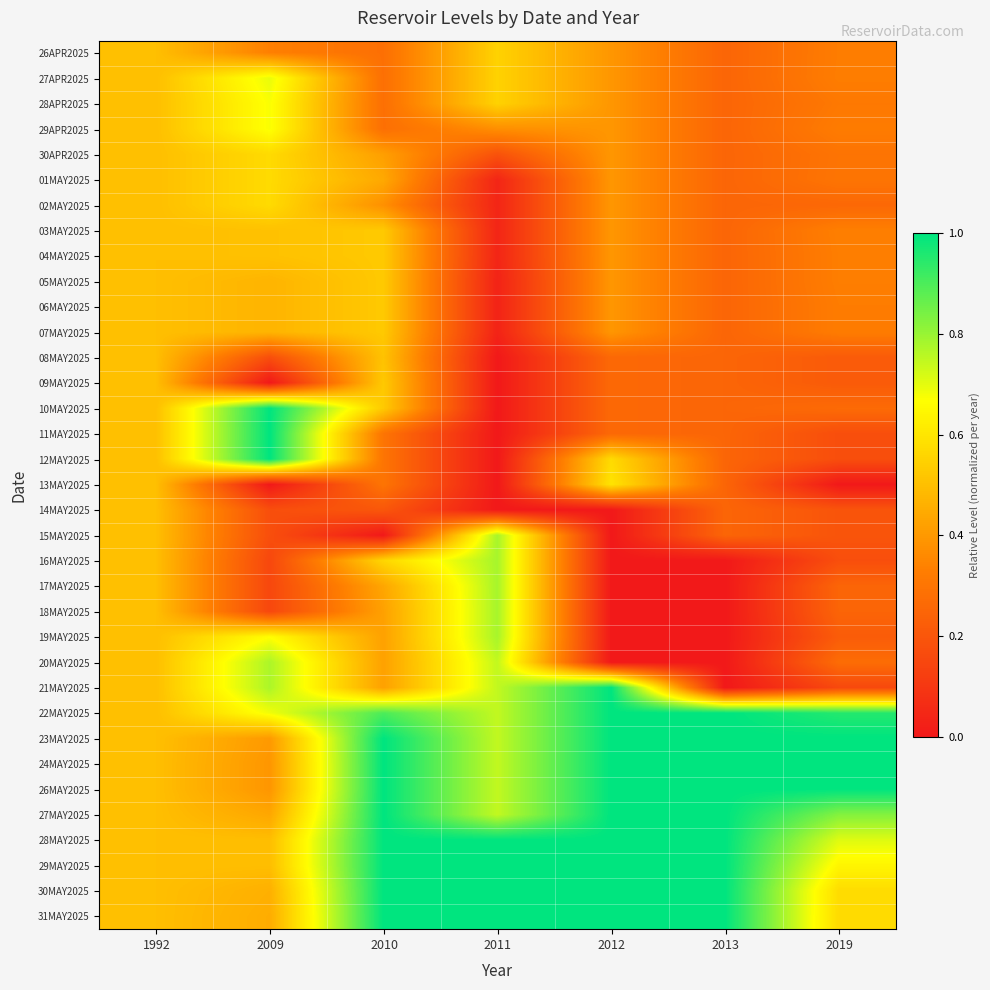

Rank the series by their maximum value, from highest to lowest.

10MAY2025, 11MAY2025, 12MAY2025, 21MAY2025, 22MAY2025, 23MAY2025, 24MAY2025, 26MAY2025, 27MAY2025, 28MAY2025, 29MAY2025, 30MAY2025, 31MAY2025, 15MAY2025, 16MAY2025, 17MAY2025, 18MAY2025, 19MAY2025, 20MAY2025, 27APR2025, 28APR2025, 29APR2025, 13MAY2025, 30APR2025, 01MAY2025, 02MAY2025, 26APR2025, 03MAY2025, 04MAY2025, 05MAY2025, 06MAY2025, 07MAY2025, 09MAY2025, 08MAY2025, 14MAY2025